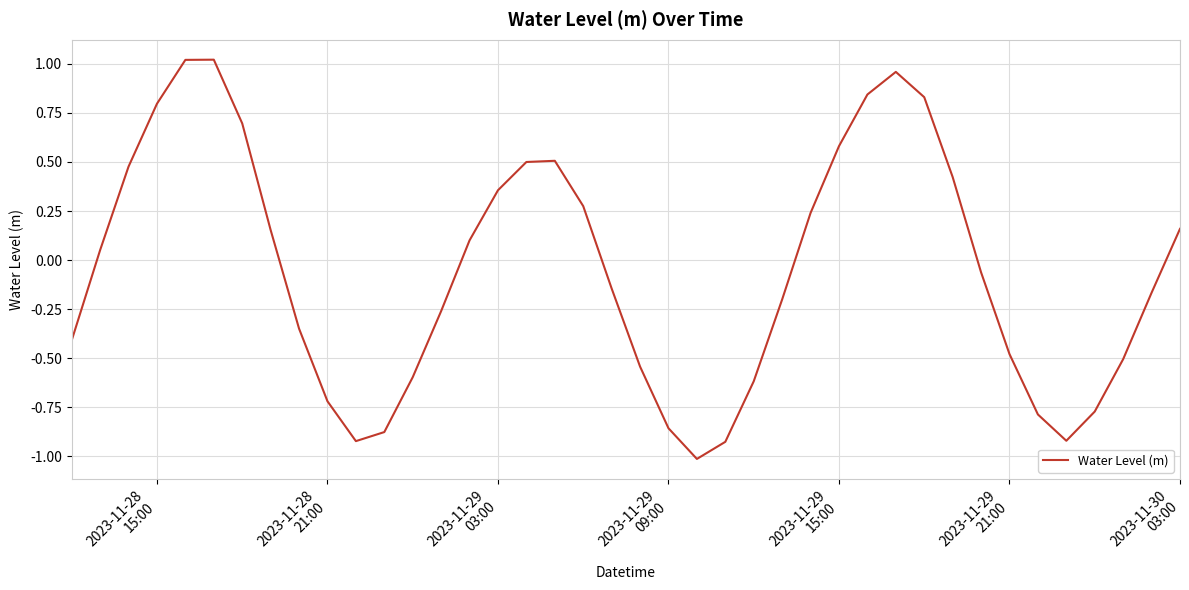

How many values are below zero?

21